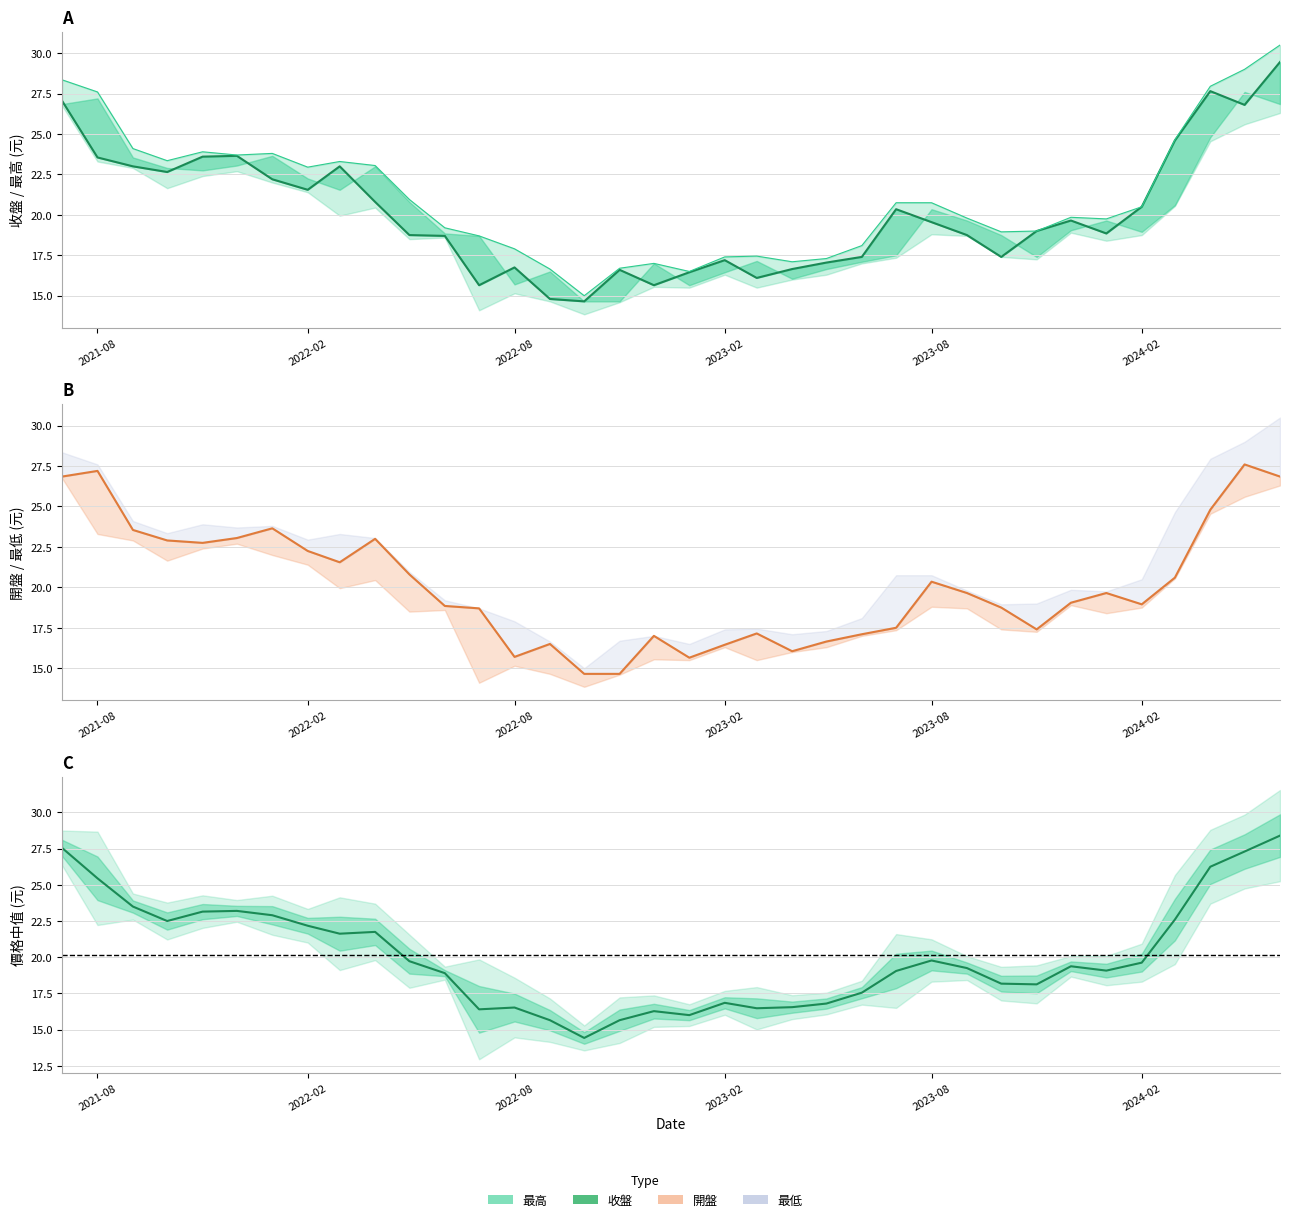

Which series changed the most between 2022-10 and 2021-11?

收盤